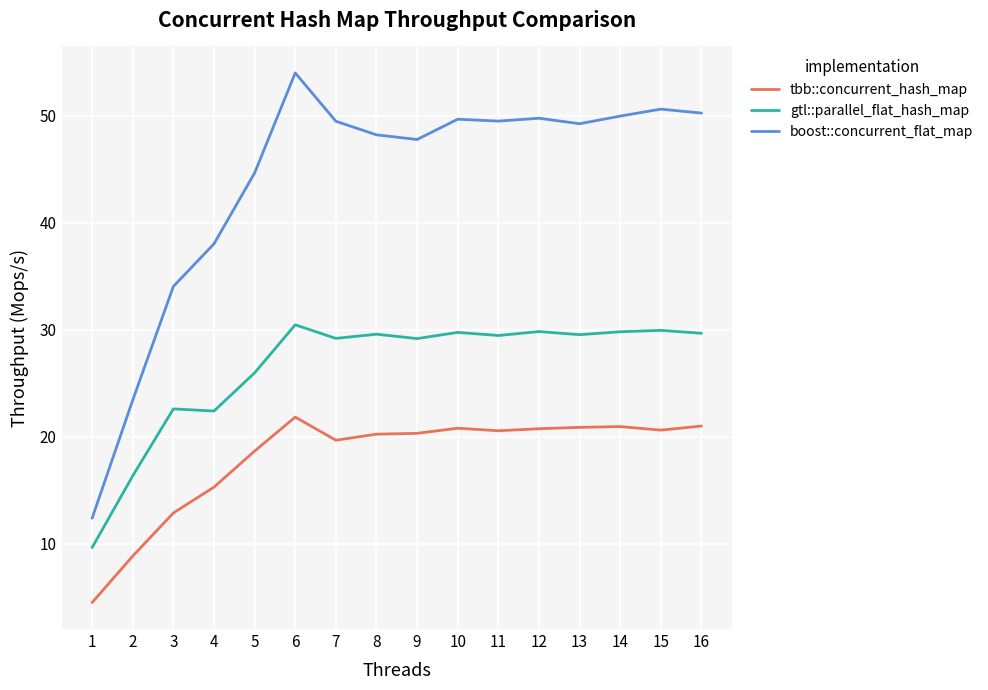

Is it true that tbb::concurrent_hash_map equals 13.1 at 15?

False